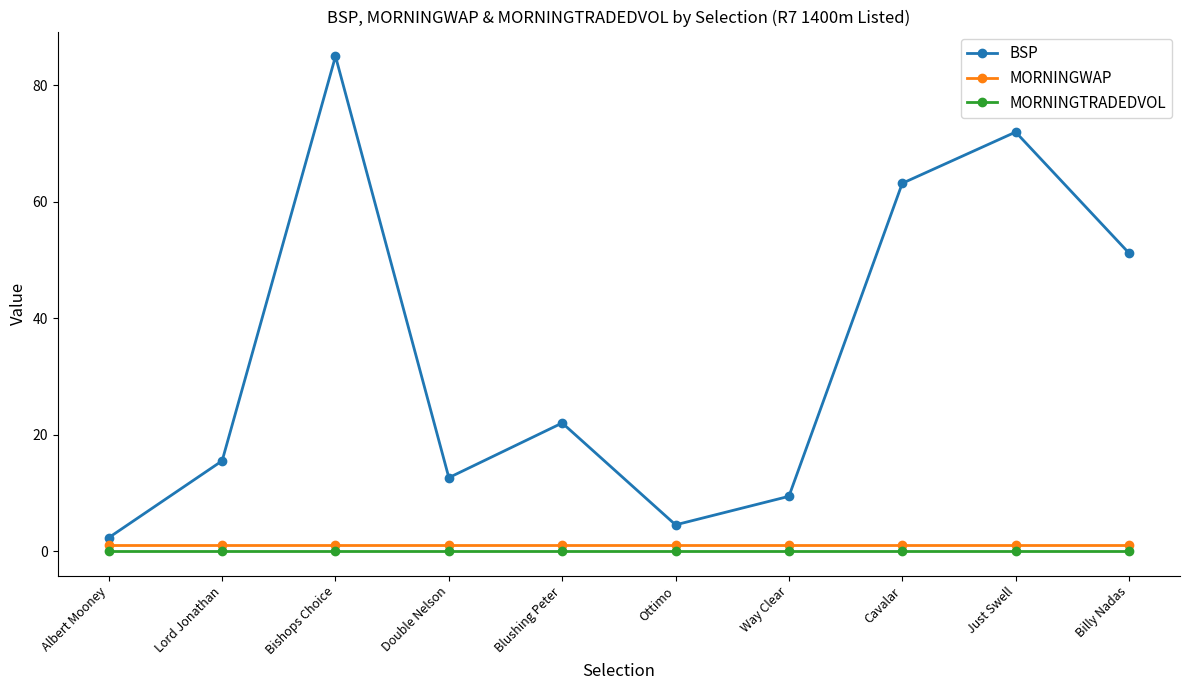

The value of BSP at Lord Jonathan is 23.3. True or false?

False